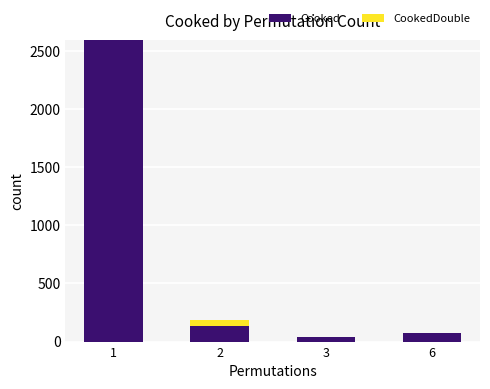

Reading left to right, list the values for the Cooked series.

1=2591	2=138	3=36	6=76